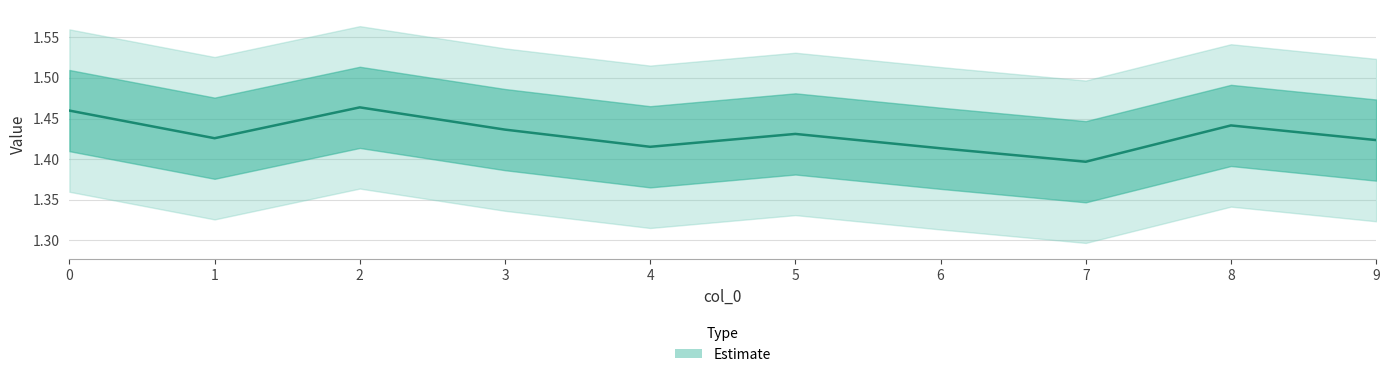

Reading left to right, list all the values displayed in this chart.

1.5	1.4	1.5	1.4	1.4	1.4	1.4	1.4	1.4	1.4